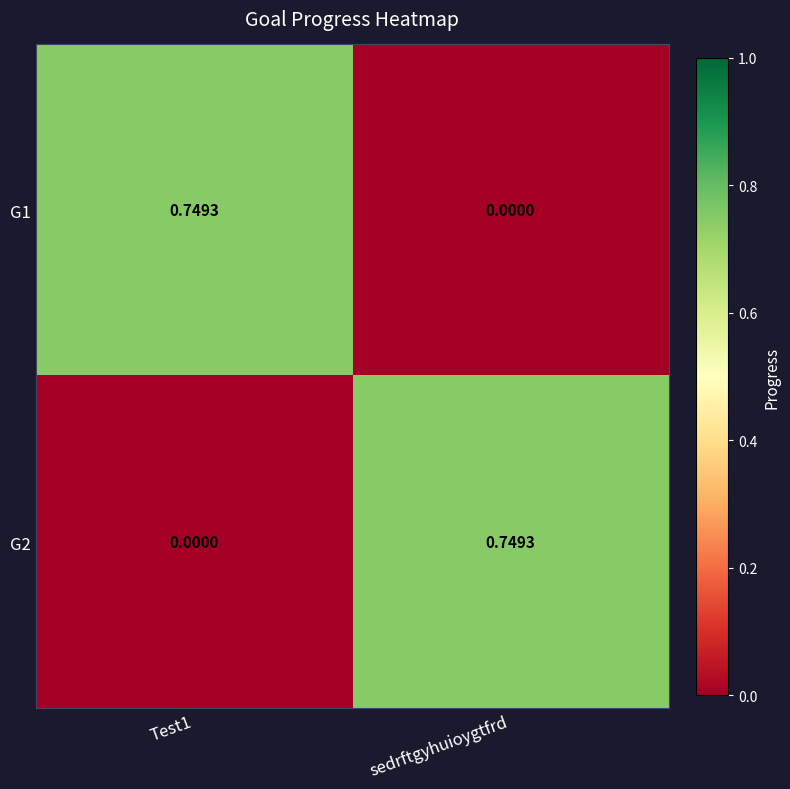

Which category has the highest value in the G2 series?

sedrftgyhuioygtfrd